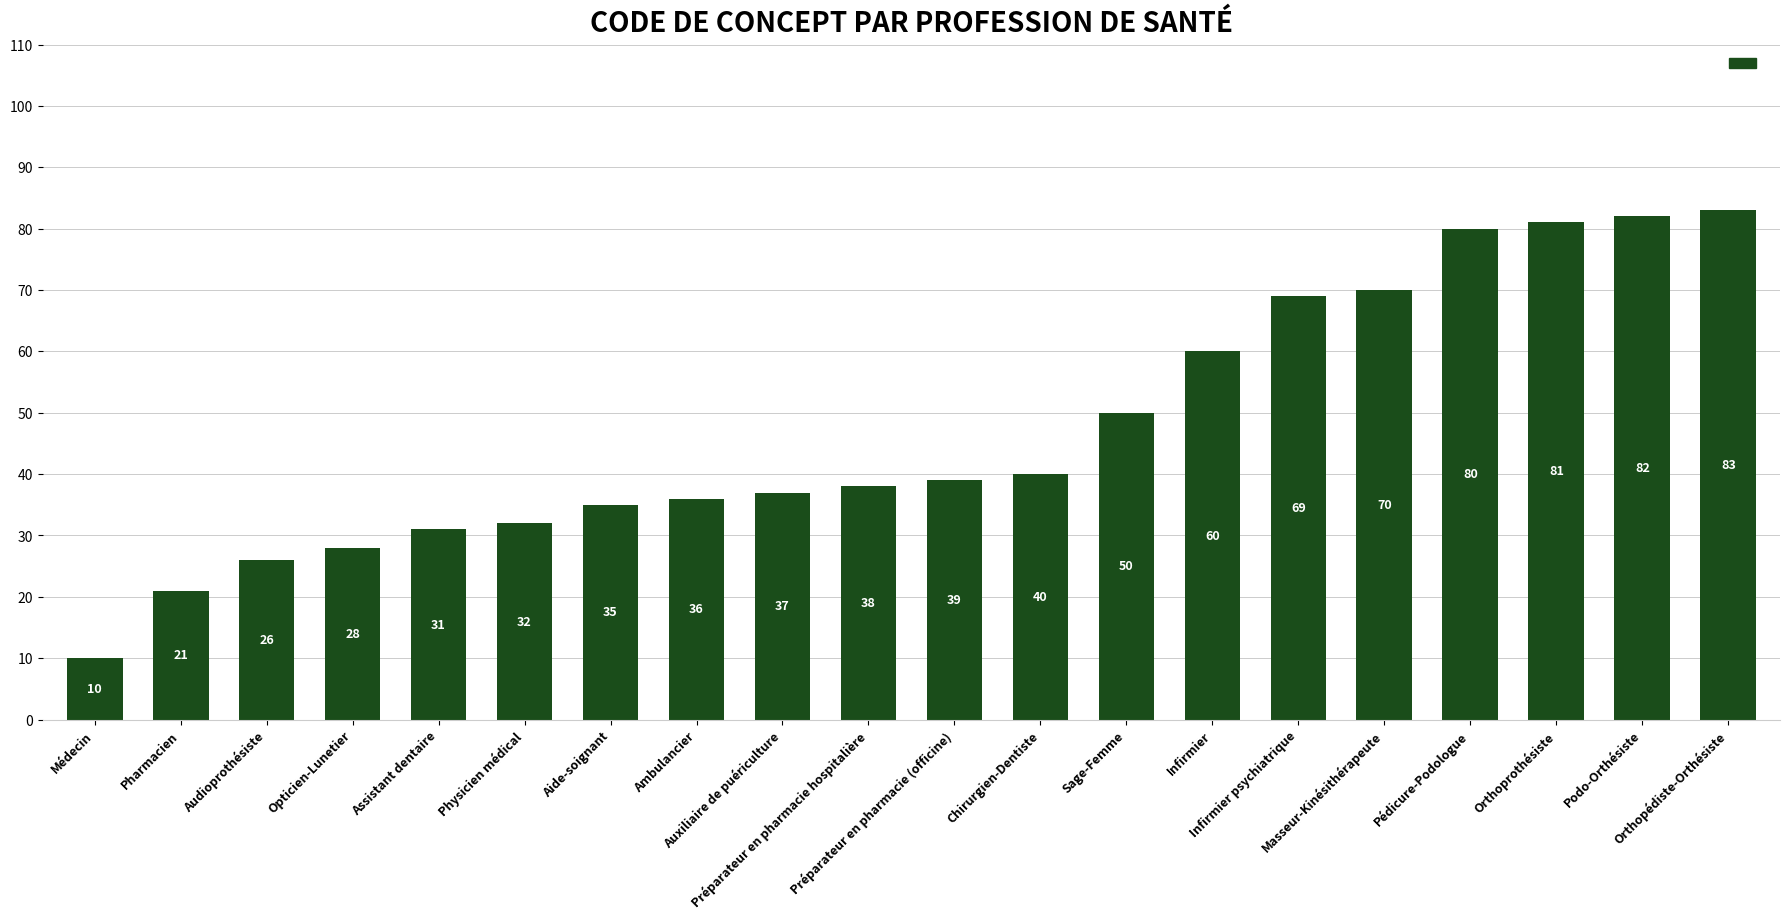

The value at Podo-Orthésiste is 48. True or false?

False